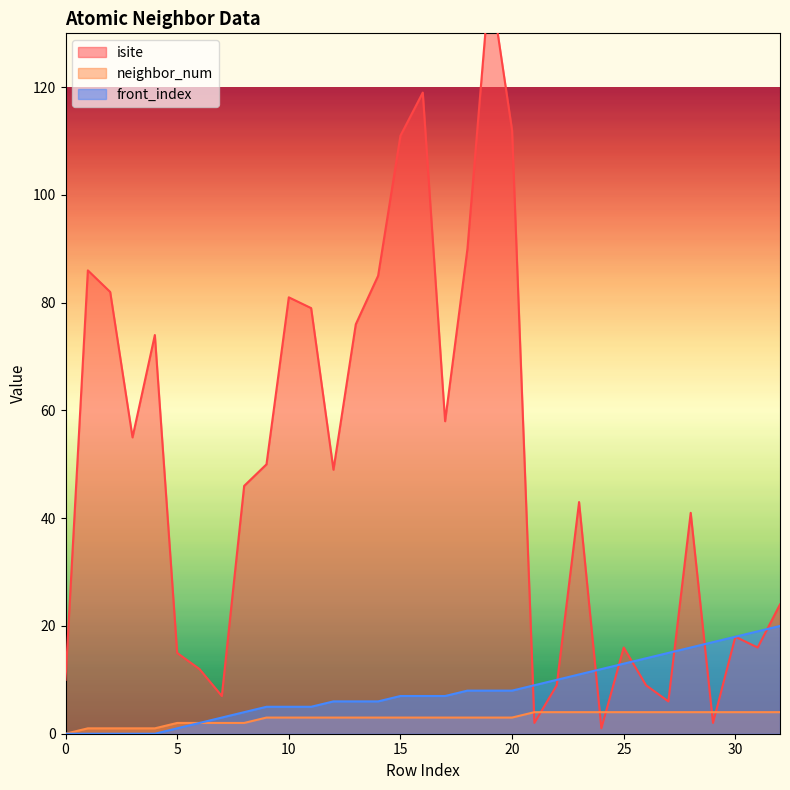

Between 28 and 30, which series saw the biggest shift?

isite